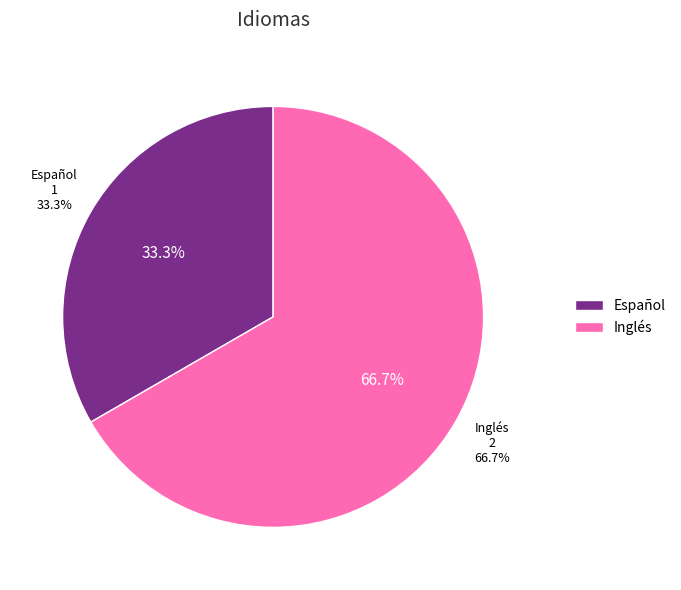

Does Inglés account for over 50% of the chart?

Yes